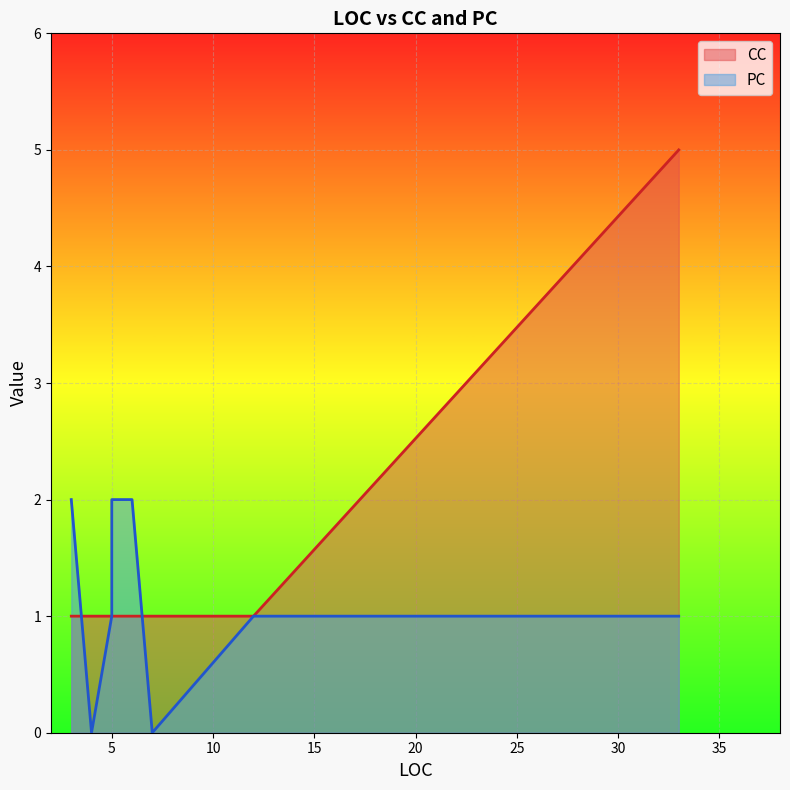

What is the difference between the CC values at 7 and 33?

4